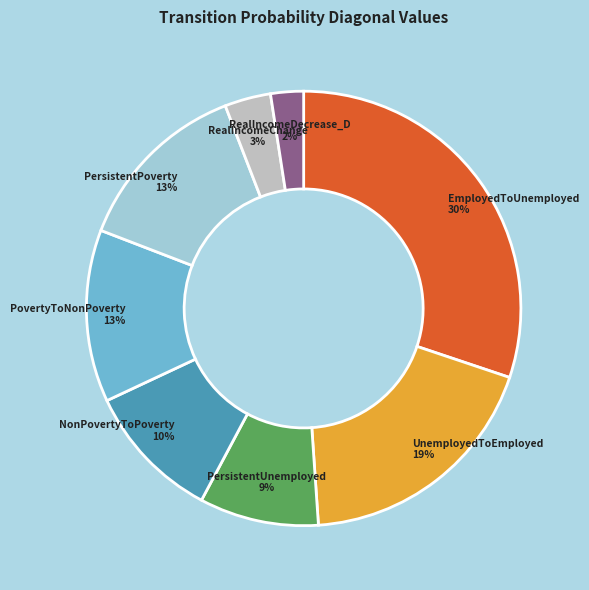

Is there any slice that represents more than half of the pie?

No